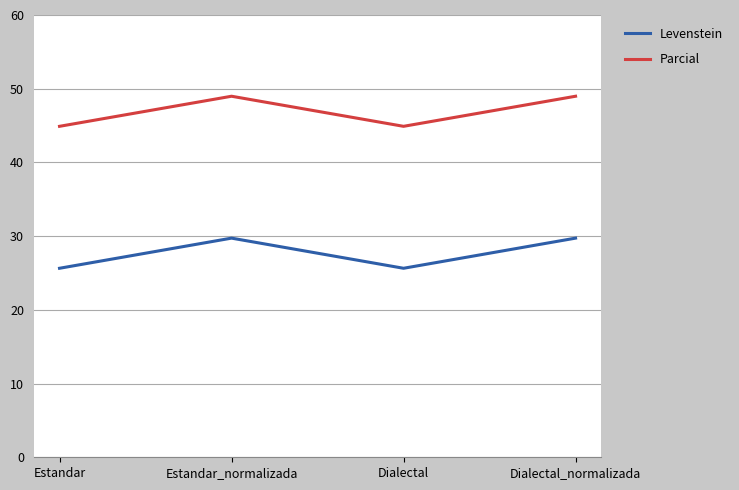

What is the sum of the Parcial values at Dialectal and Estandar_normalizada?

93.9